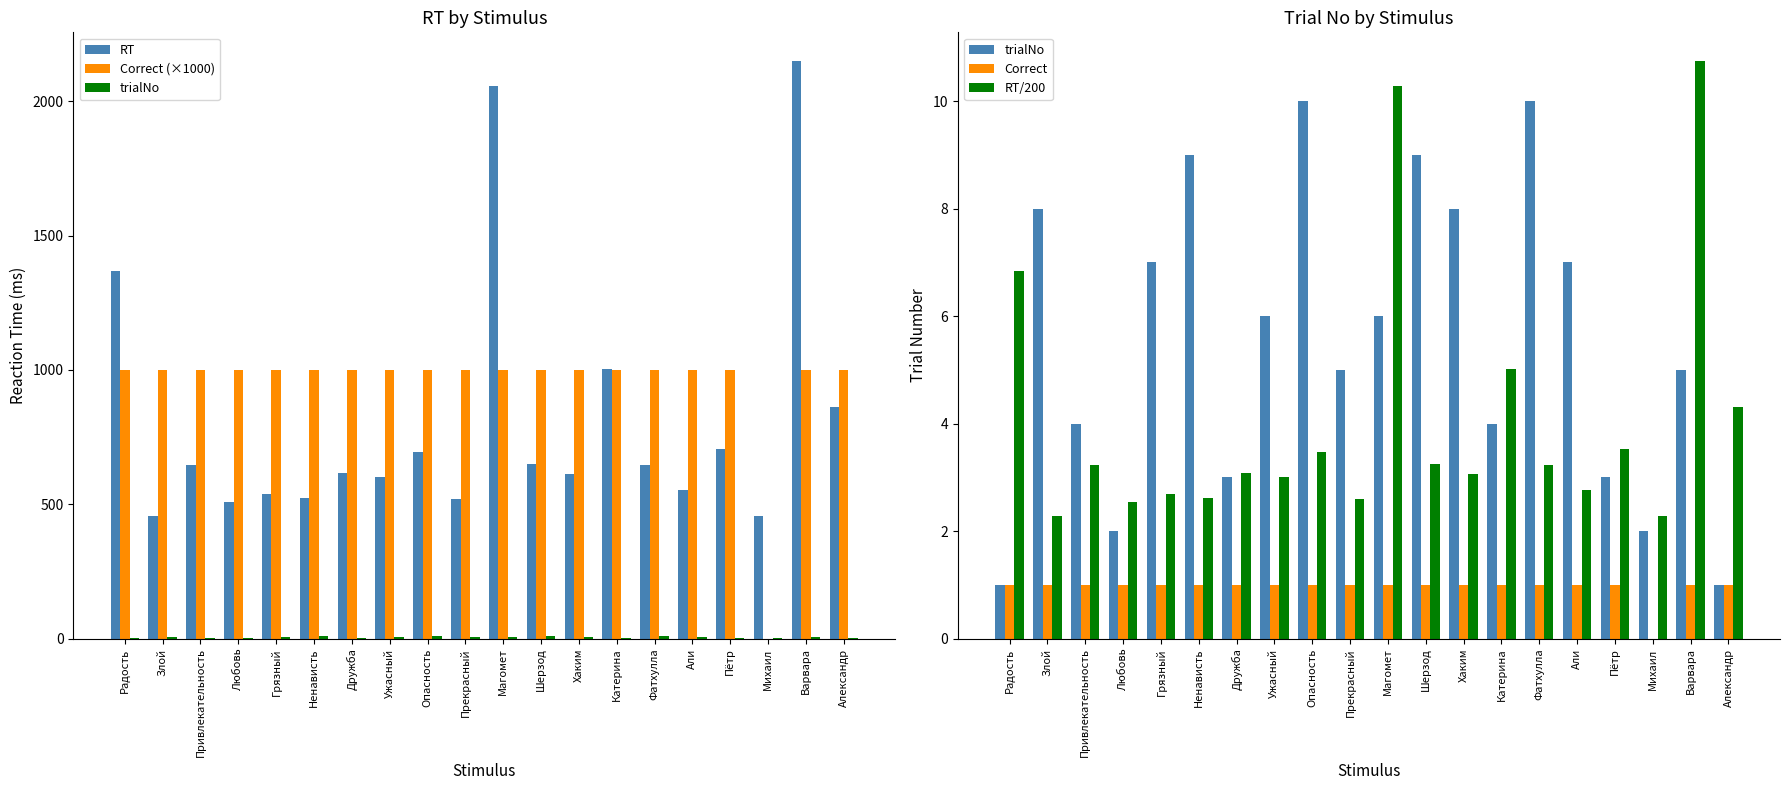

What is the greatest value displayed?

2149.0